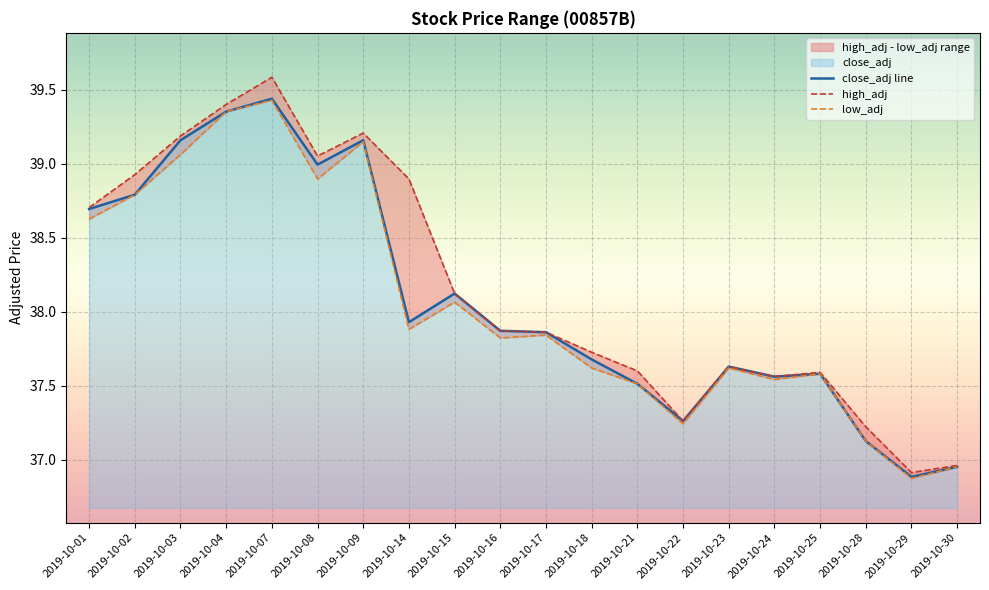

What is the difference between the maximum and minimum values in the high_adj series?

2.7